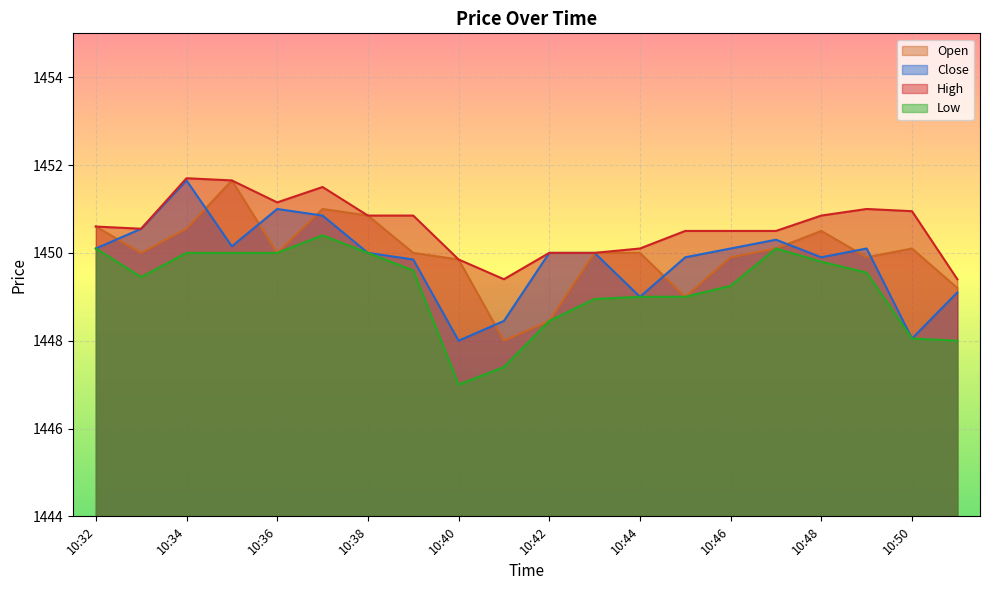

How many values in the Low series exceed 1449?

12